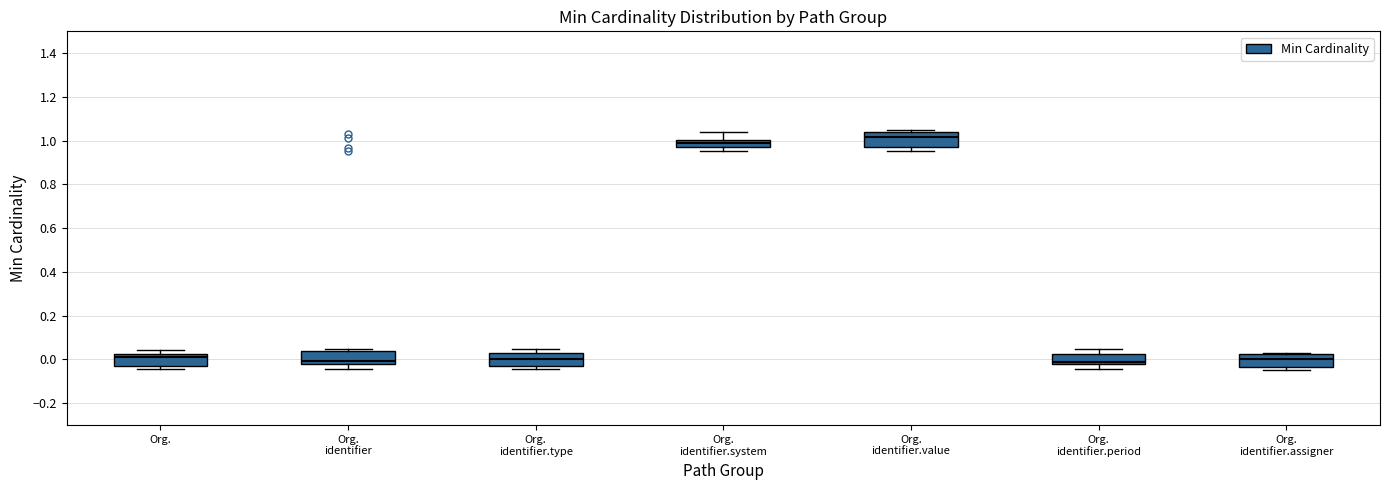

Where does the upper whisker of the box for Org. identifier.system end on the y-axis? The values are not printed on the chart, so give them approximately, as read against the axis.

1.04